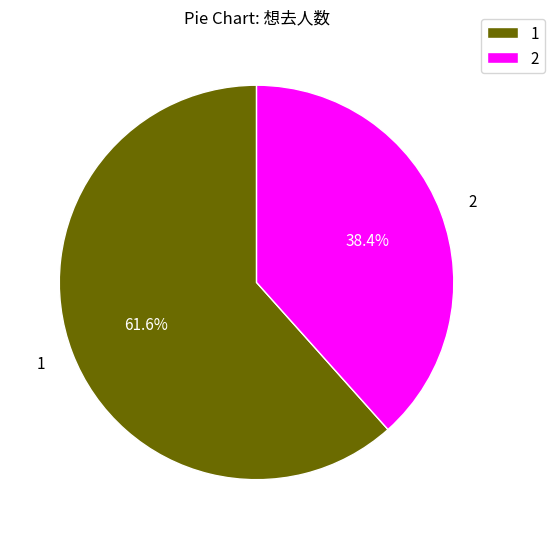

How many slices are in this pie chart?

2